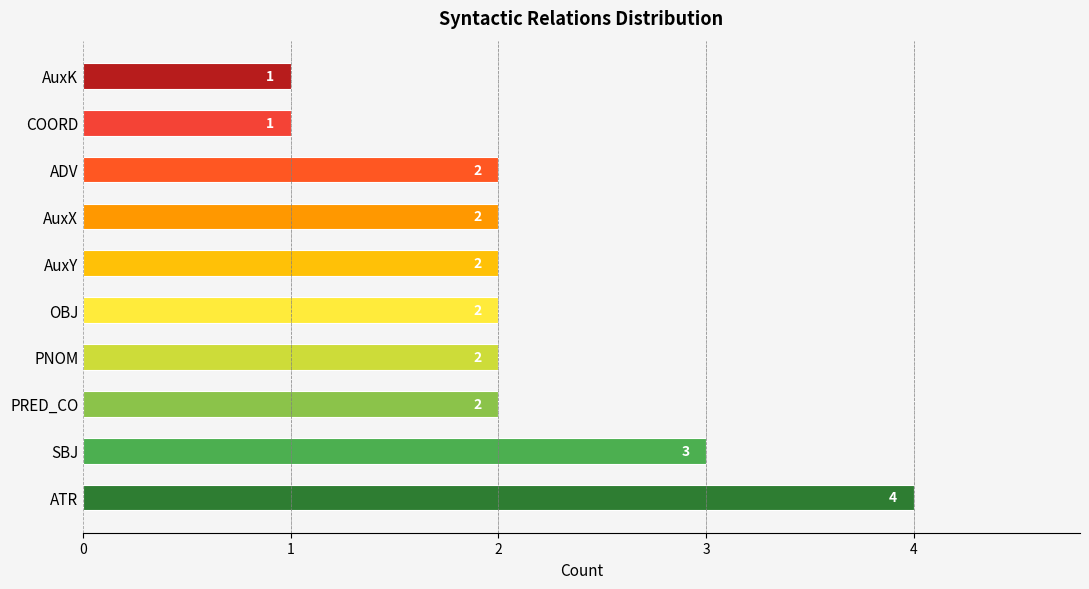

The chart shows a value of 0 at COORD. True or false?

False